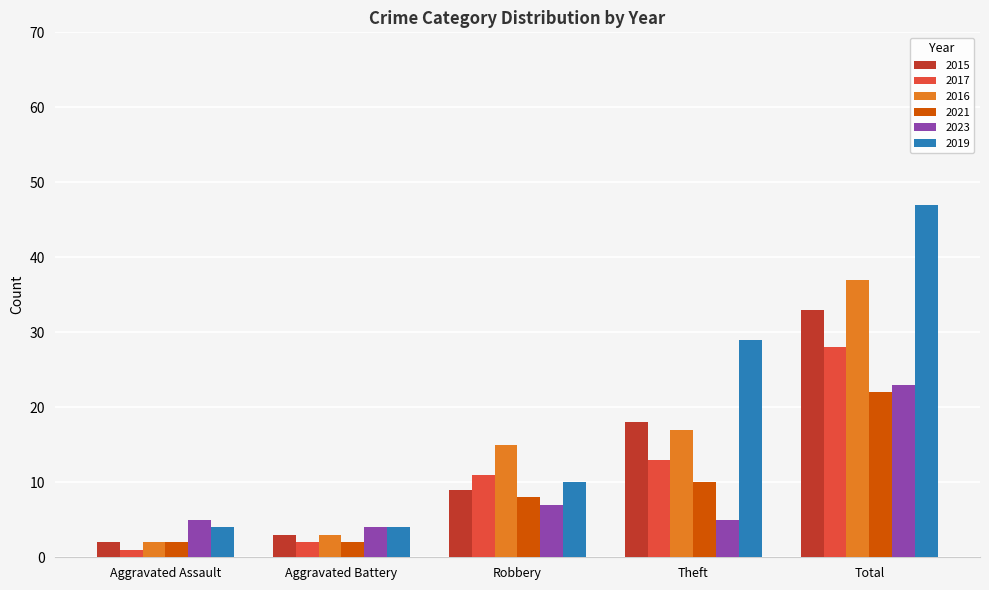

What is the spread (max minus min) of values at Theft?

24